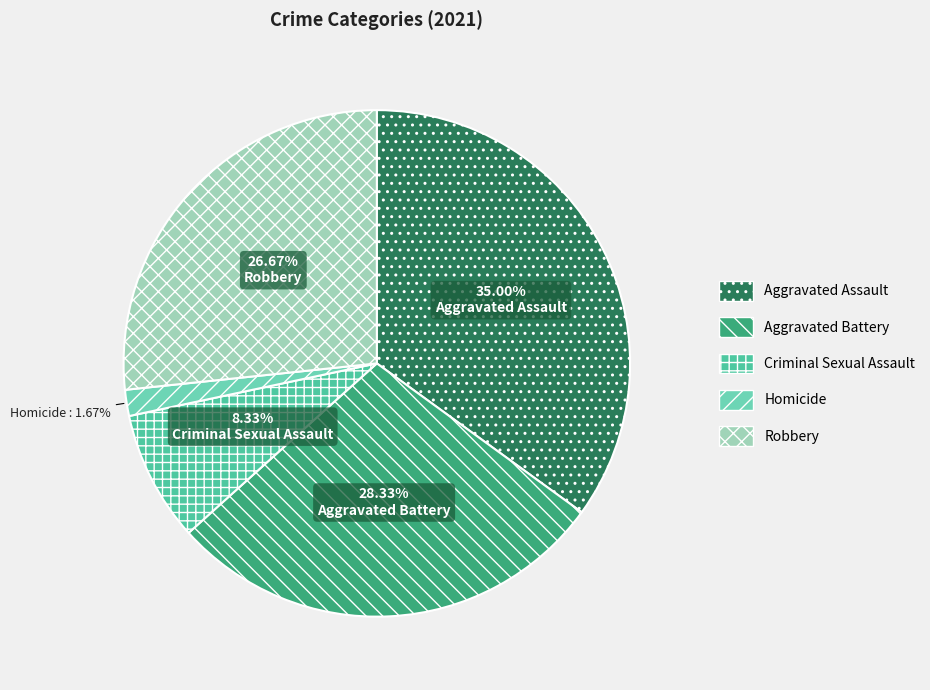

Approximately how many times larger is the value at Aggravated Battery compared to Criminal Sexual Assault?

3.4